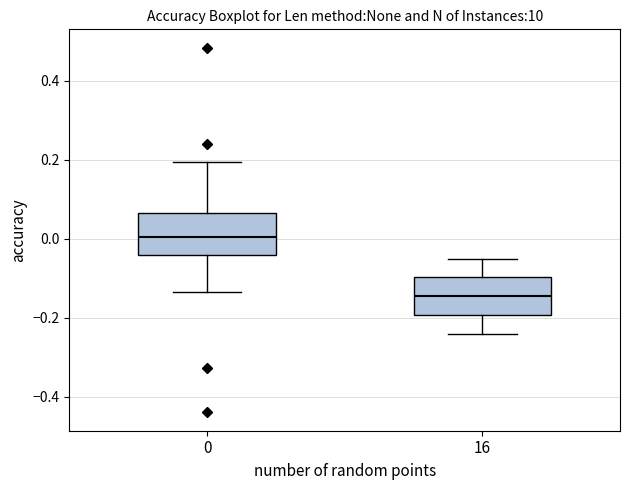

Where is the lower edge of the box at x = 16 on the y-axis? The values are not printed on the chart, so give them approximately, as read against the axis.

-0.20